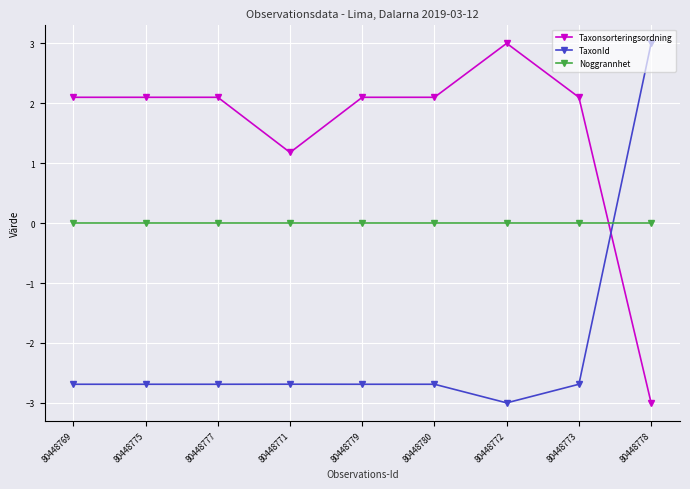

What is the difference between the maximum and minimum values in the TaxonId series?

6.0